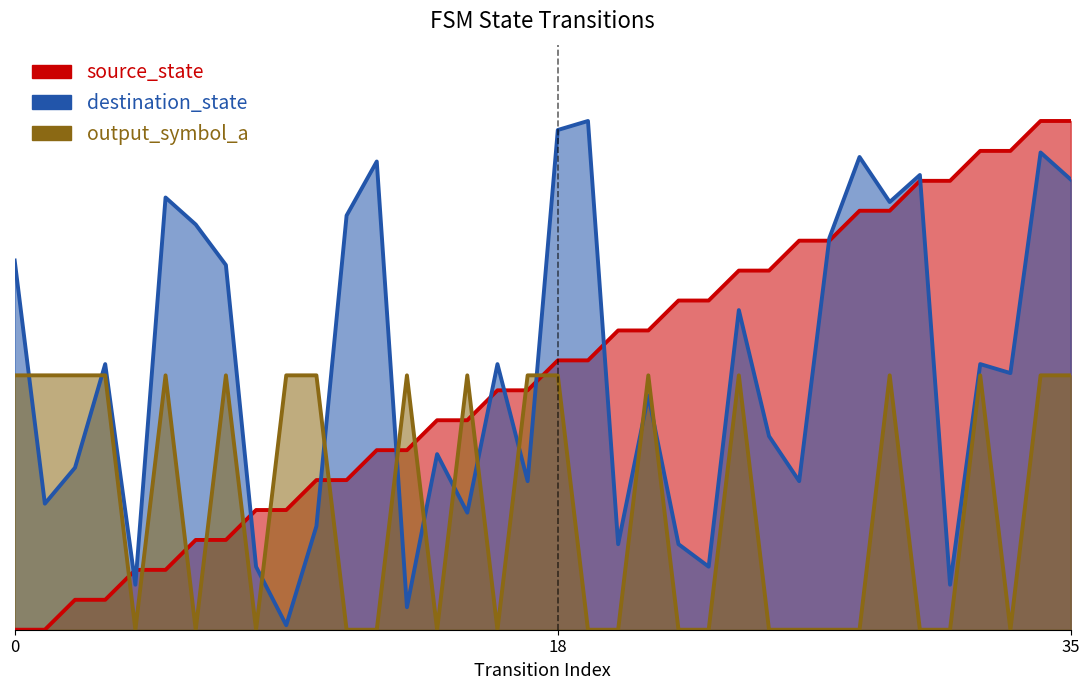

Reading left to right, list all the values displayed in this chart.

source_state: 0=0.0	1=0.0	2=0.1	3=0.1	4=0.1	5=0.1	6=0.2	7=0.2	8=0.2	9=0.2	10=0.3	11=0.3	12=0.4	13=0.4	14=0.4	15=0.4	16=0.5	17=0.5	18=0.5	19=0.5	20=0.6	21=0.6	22=0.6	23=0.6	24=0.7	25=0.7	26=0.8	27=0.8	28=0.8	29=0.8	30=0.9	31=0.9	32=0.9	33=0.9	34=1.0	35=1.0
destination_state: 0=0.7	1=0.2	2=0.3	3=0.5	4=0.1	5=0.8	6=0.8	7=0.7	8=0.1	9=0.0	10=0.2	11=0.8	12=0.9	13=0.0	14=0.3	15=0.2	16=0.5	17=0.3	18=1.0	19=1.0	20=0.2	21=0.5	22=0.2	23=0.1	24=0.6	25=0.4	26=0.3	27=0.8	28=0.9	29=0.8	30=0.9	31=0.1	32=0.5	33=0.5	34=0.9	35=0.9
output_symbol_a: 0=0.5	1=0.5	2=0.5	3=0.5	4=0.0	5=0.5	6=0.0	7=0.5	8=0.0	9=0.5	10=0.5	11=0.0	12=0.0	13=0.5	14=0.0	15=0.5	16=0.0	17=0.5	18=0.5	19=0.0	20=0.0	21=0.5	22=0.0	23=0.0	24=0.5	25=0.0	26=0.0	27=0.0	28=0.0	29=0.5	30=0.0	31=0.0	32=0.5	33=0.0	34=0.5	35=0.5